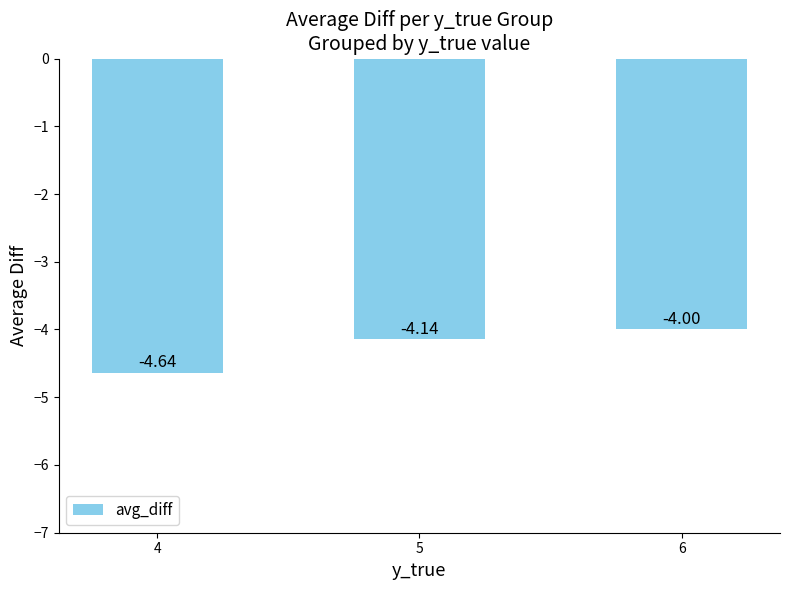

What is the difference between the maximum and minimum values?

0.6